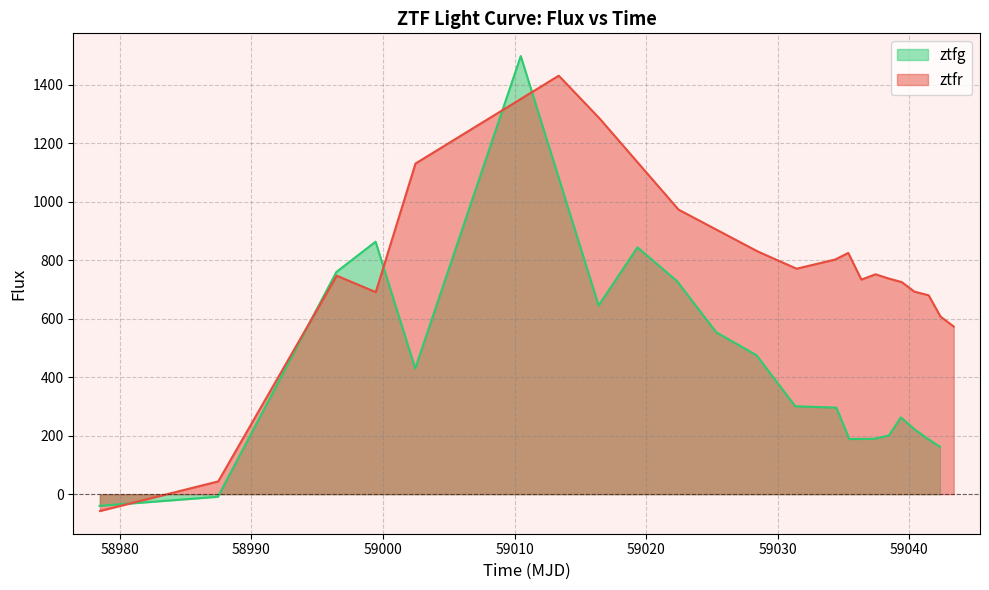

How many values in ztfr are above zero?

19